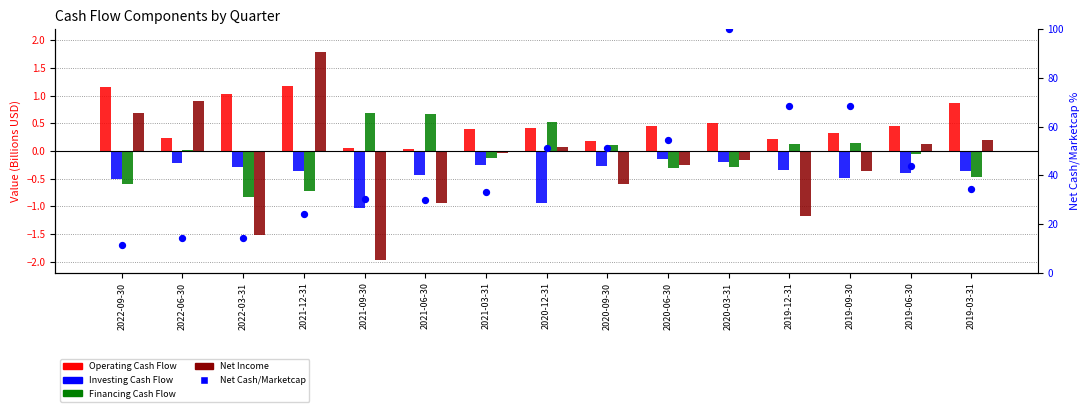

Which series contains the lowest Y value?

Net Income